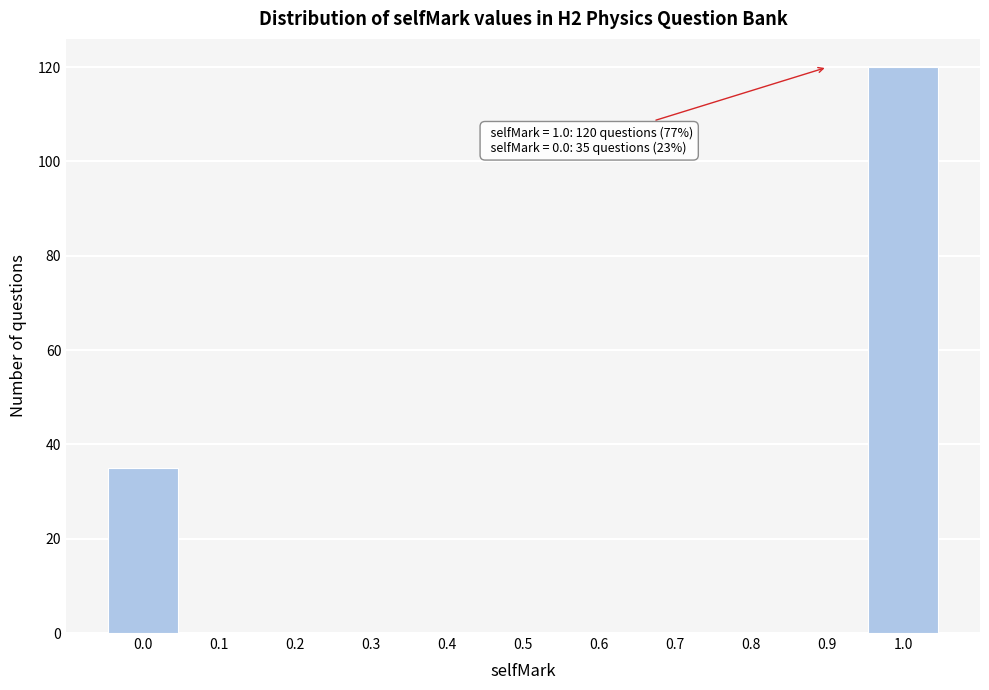

What is the maximum value shown in the chart?

120